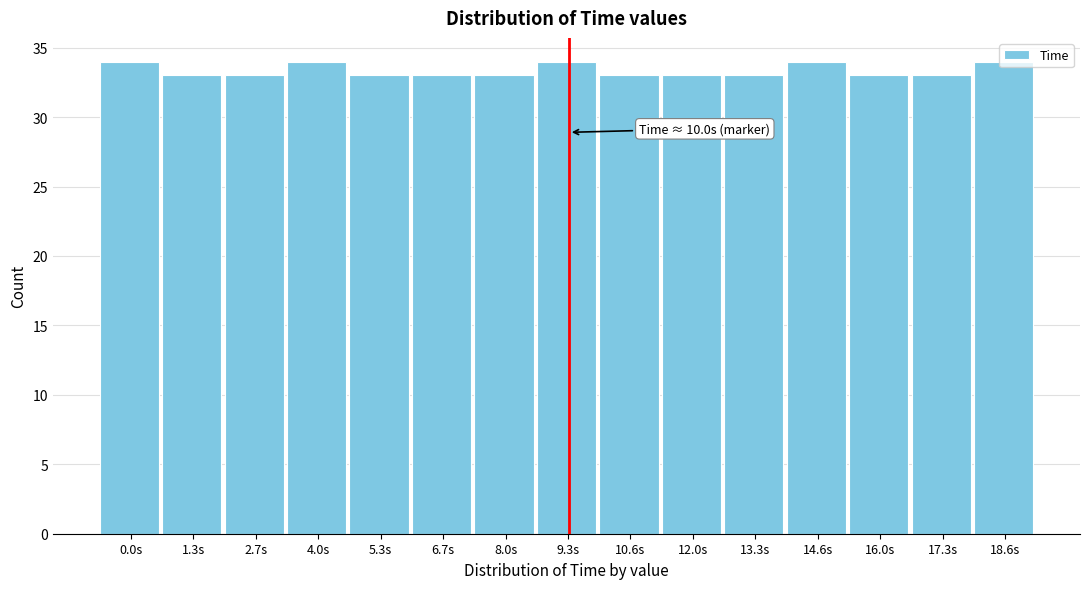

What is the smallest value displayed?

33